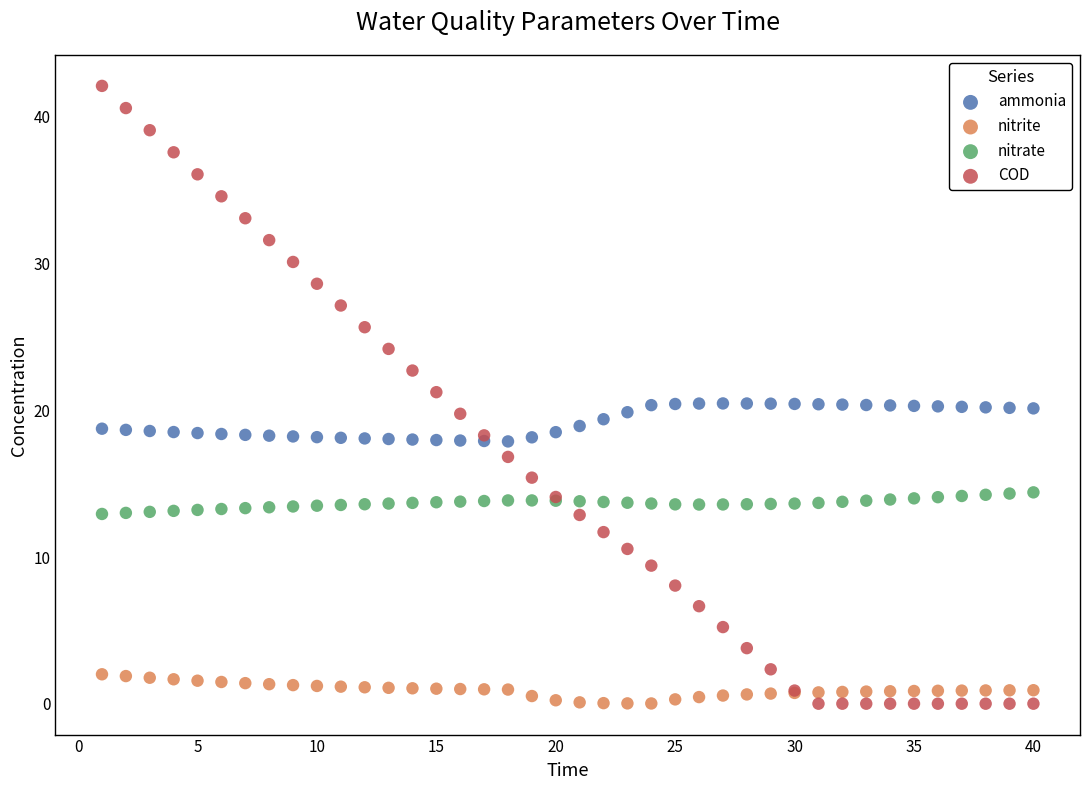

Which series contains the highest Y value?

COD